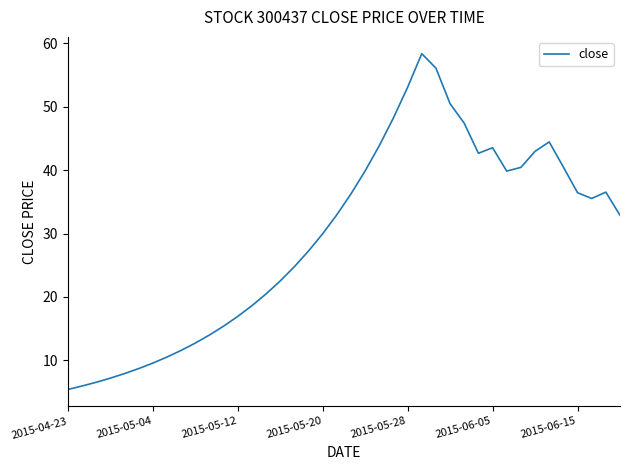

What is the minimum value shown in the chart?

5.4